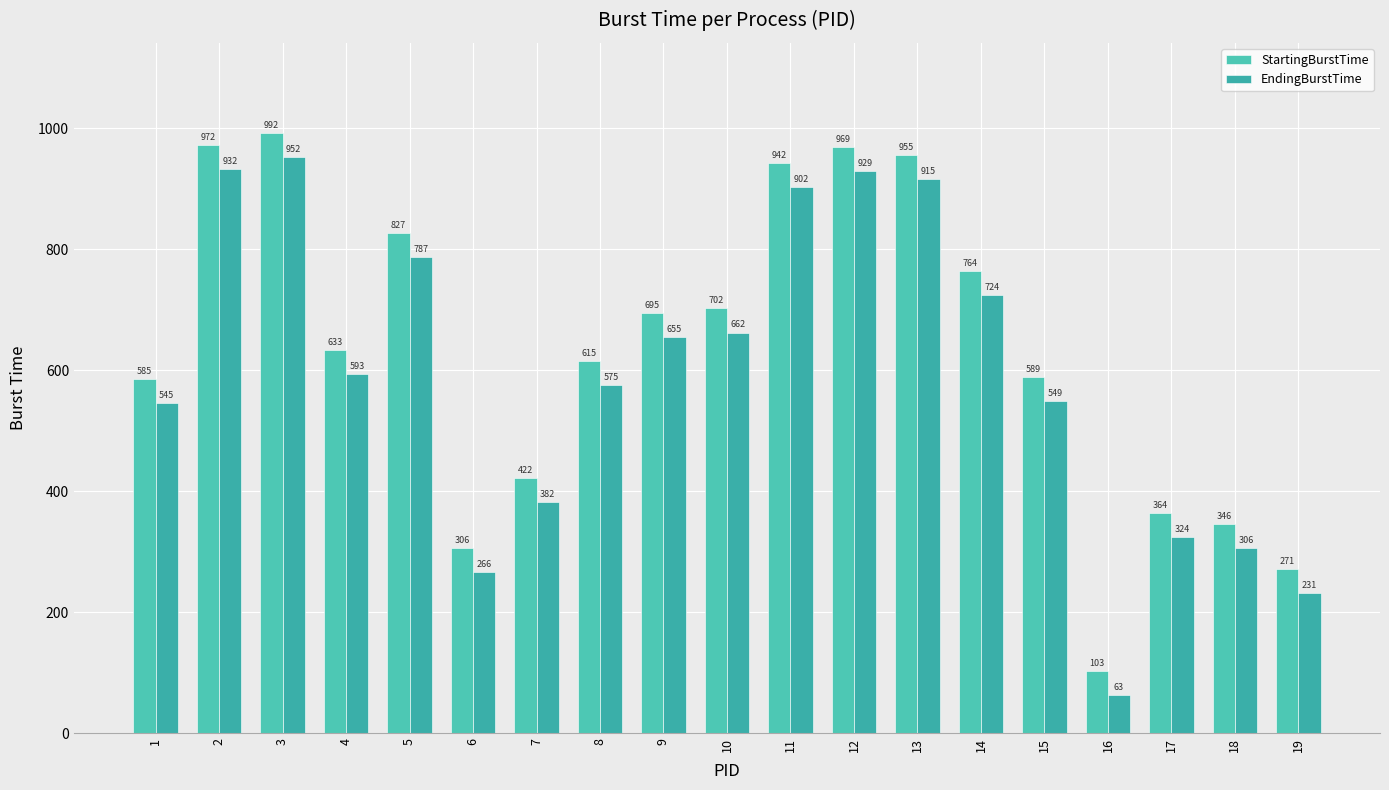

Reading left to right, list all the values displayed in this chart.

StartingBurstTime: 585	972	992	633	827	306	422	615	695	702	942	969	955	764	589	103	364	346	271
EndingBurstTime: 545	932	952	593	787	266	382	575	655	662	902	929	915	724	549	63	324	306	231